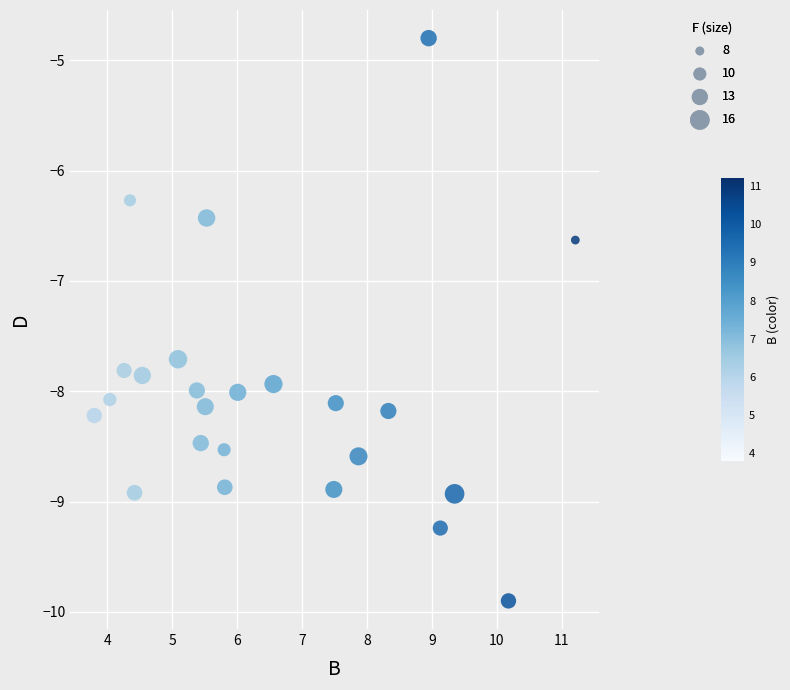

What Y value in the scatter plot is closest to -7?

-6.6